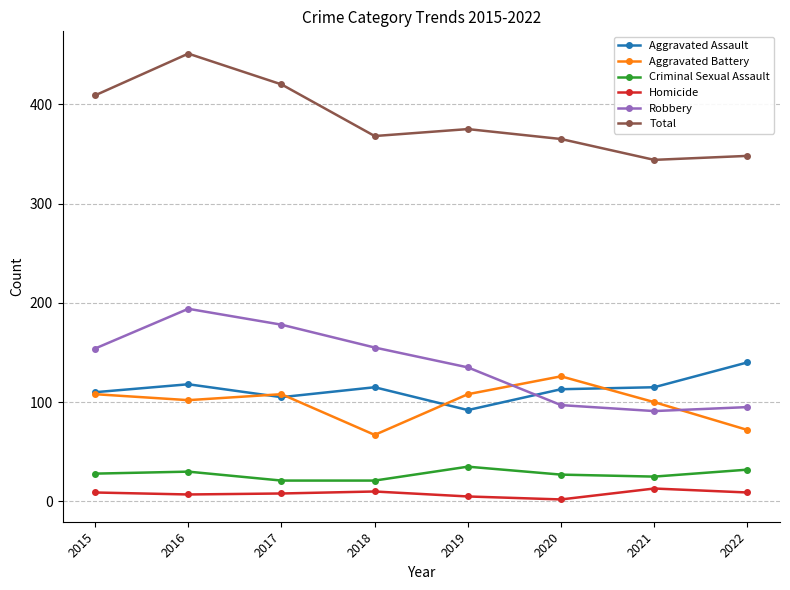

What is the difference between the Homicide values at 2020 and 2019?

3